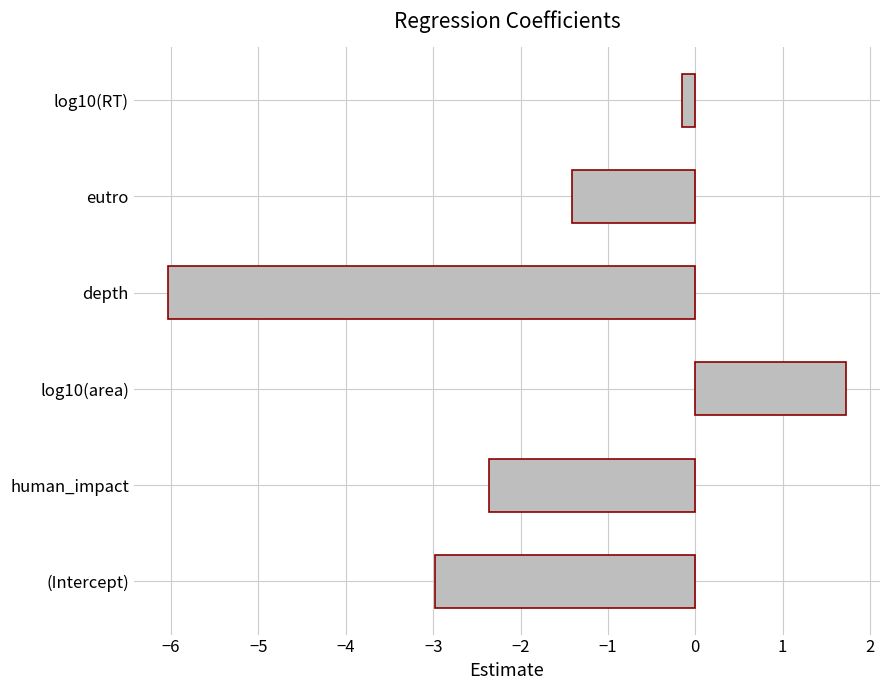

At which category does the chart reach its peak across all series?

log10(area)